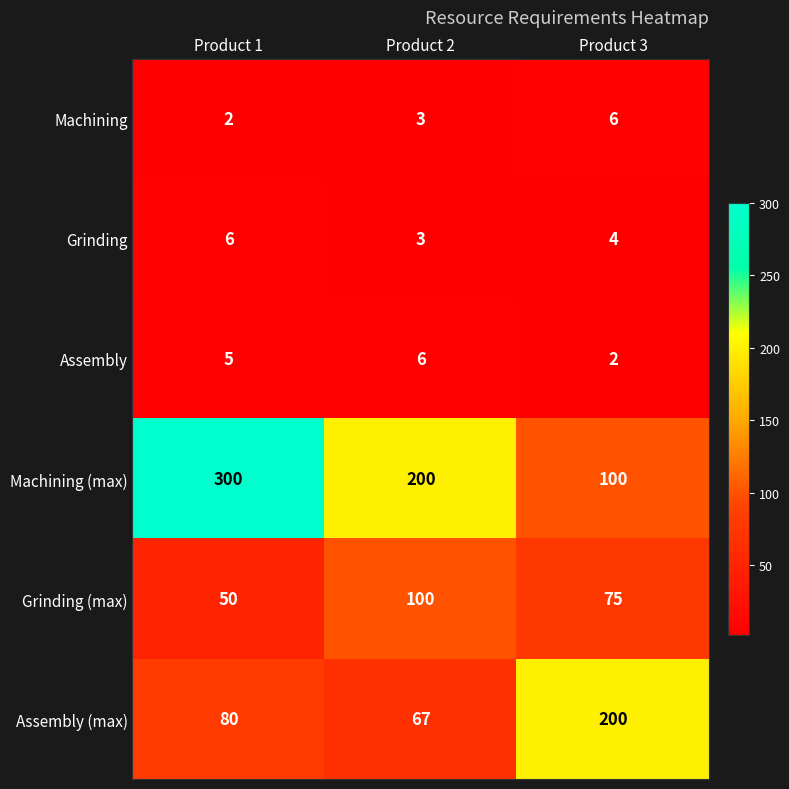

Reading left to right, transcribe all the data shown in this chart.

Machining: Product 1=2	Product 2=3	Product 3=6
Grinding: Product 1=6	Product 2=3	Product 3=4
Assembly: Product 1=5	Product 2=6	Product 3=2
Machining (max): Product 1=300	Product 2=200	Product 3=100
Grinding (max): Product 1=50	Product 2=100	Product 3=75
Assembly (max): Product 1=80	Product 2=67	Product 3=200